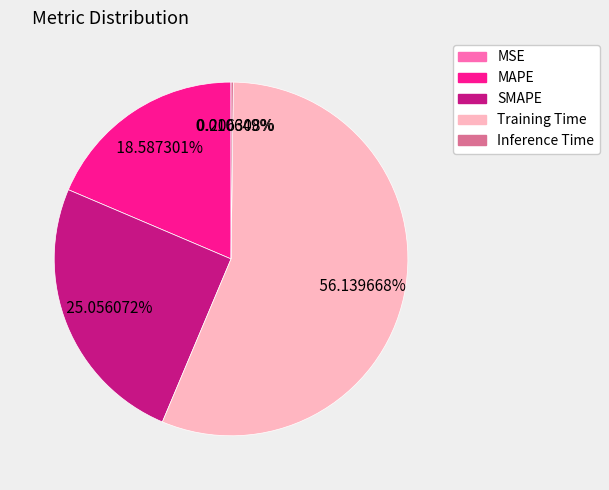

Which has a higher value, MAPE or Training Time?

Training Time